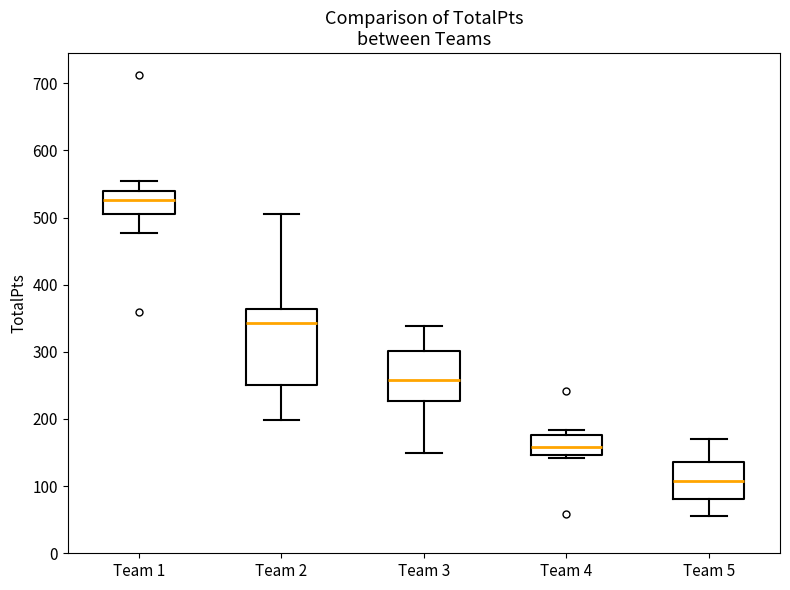

Reading left to right, read every box against the y-axis: the position of its median line, the range the box covers, and the ends of its whiskers. The values are not printed on the chart, so give them approximately, as read against the axis.

Team 1: median 530, box 500 to 540, whiskers 480 to 560
Team 2: median 340, box 250 to 360, whiskers 200 to 510
Team 3: median 260, box 230 to 300, whiskers 150 to 340
Team 4: median 160, box 150 to 180, whiskers 140 to 180 (just above the box's upper edge)
Team 5: median 110, box 80 to 140, whiskers 60 to 170